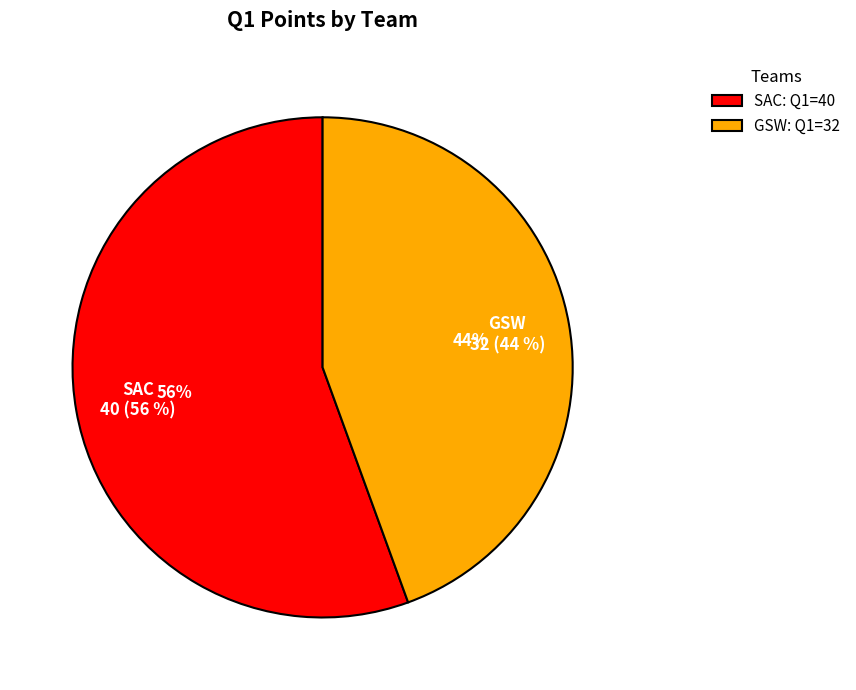

To the nearest percent, what is the average slice percentage?

50%